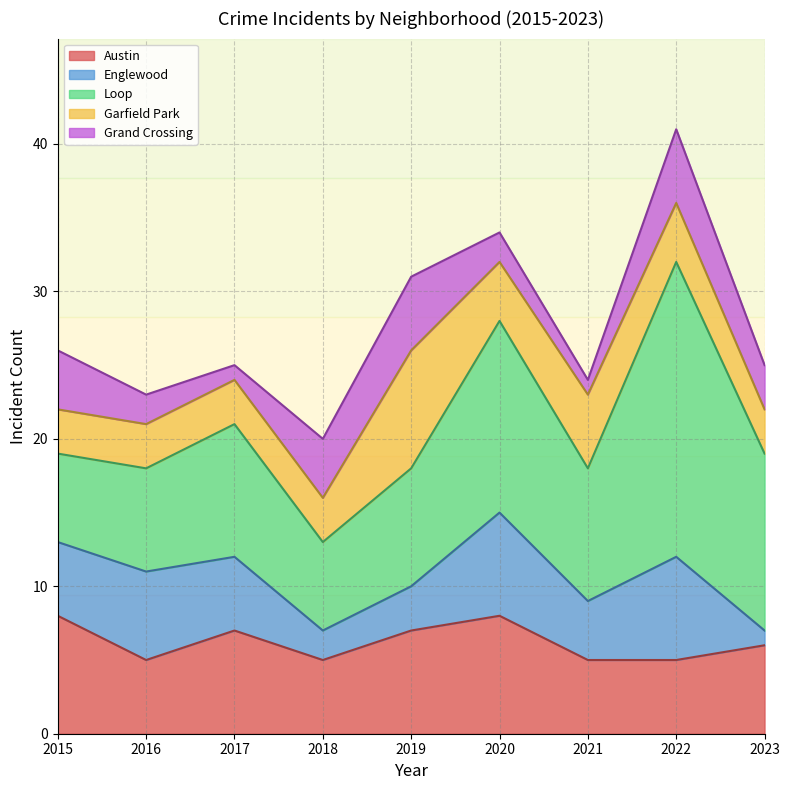

What are all the series names shown in the legend?

Austin, Englewood, Loop, Garfield Park, Grand Crossing